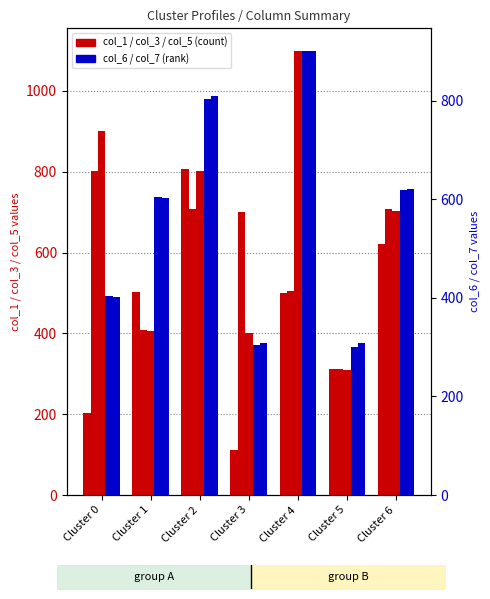

What is the minimum value shown in the chart?

111